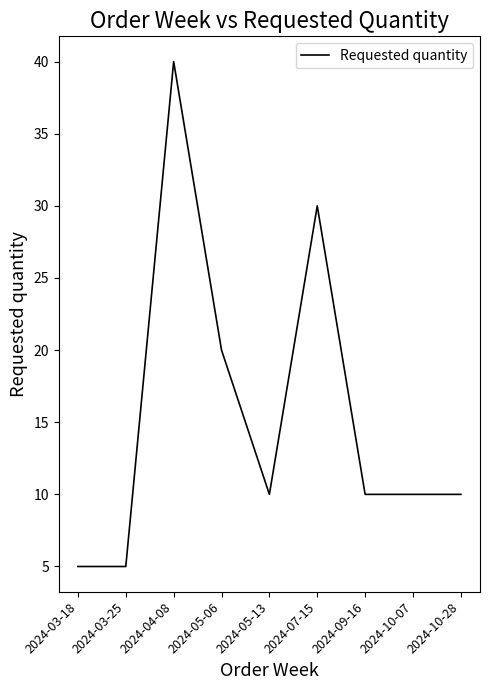

Where does the data first go above 10?

2024-04-08